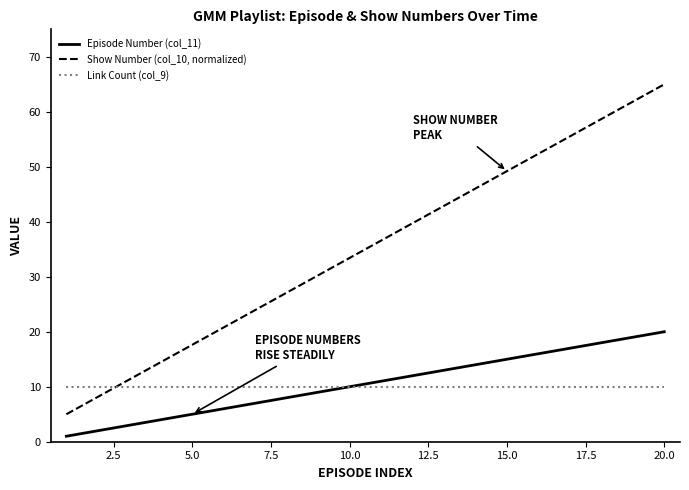

True or false: Link Count (col_9) and Show Number (col_10, normalized) cross at least once.

True